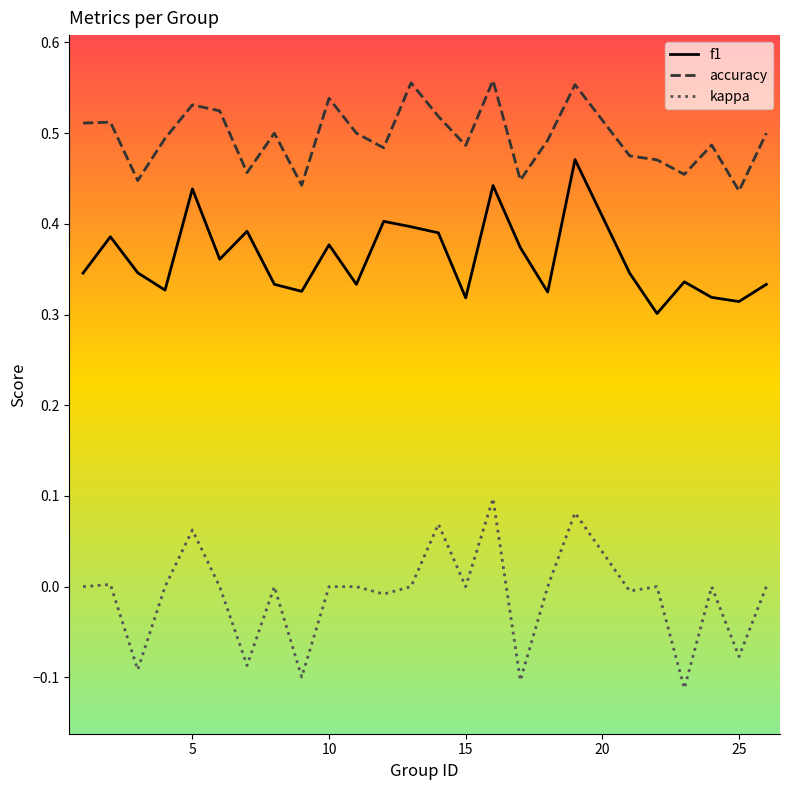

Which series has the largest range (max minus min)?

kappa